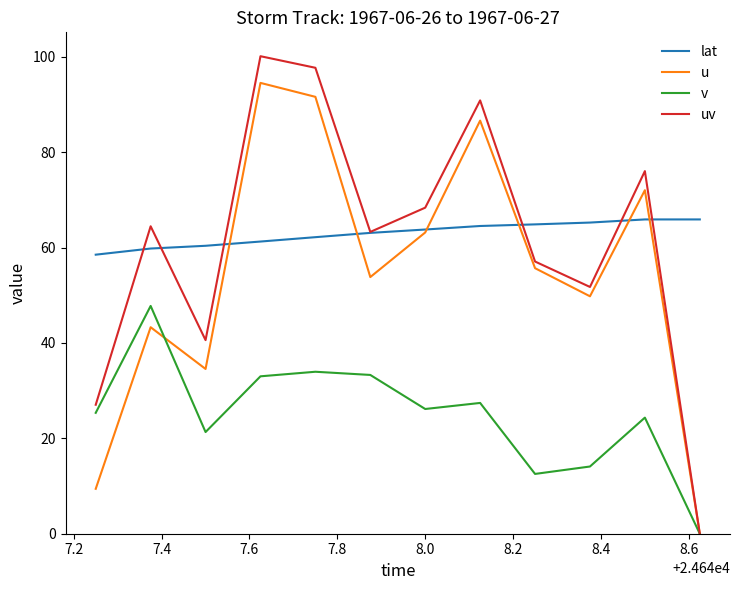

List the series in order of their peak value, highest first.

uv, u, lat, v